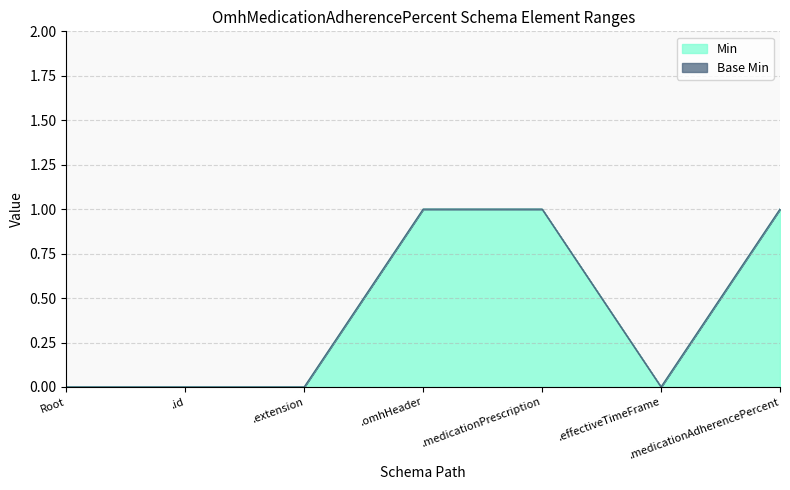

True or false: Min has a value of -1 at .id.

False